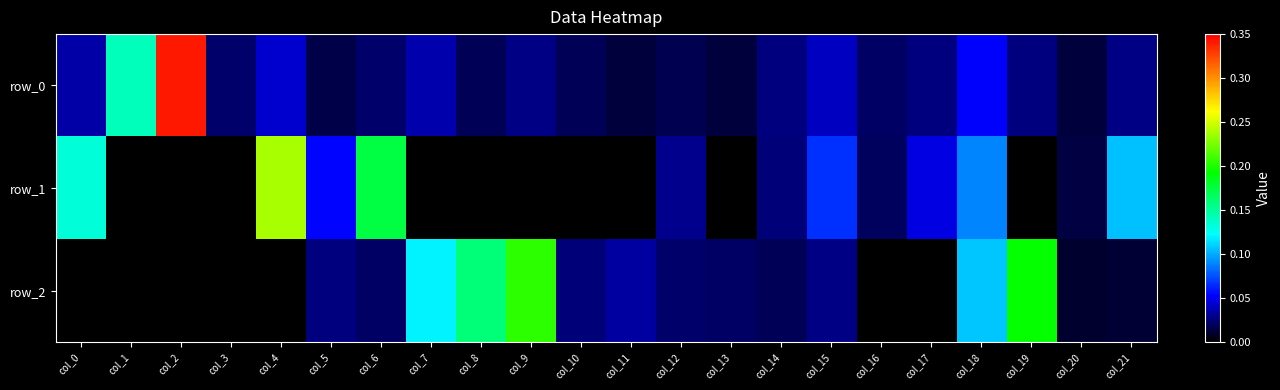

True or false: row_0 has a value of 0.0 at col_6.

False